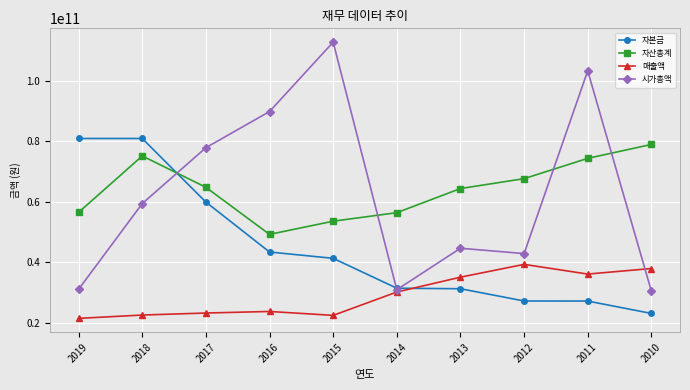

True or false: 자산총계 has more than 1 interior local peaks.

False